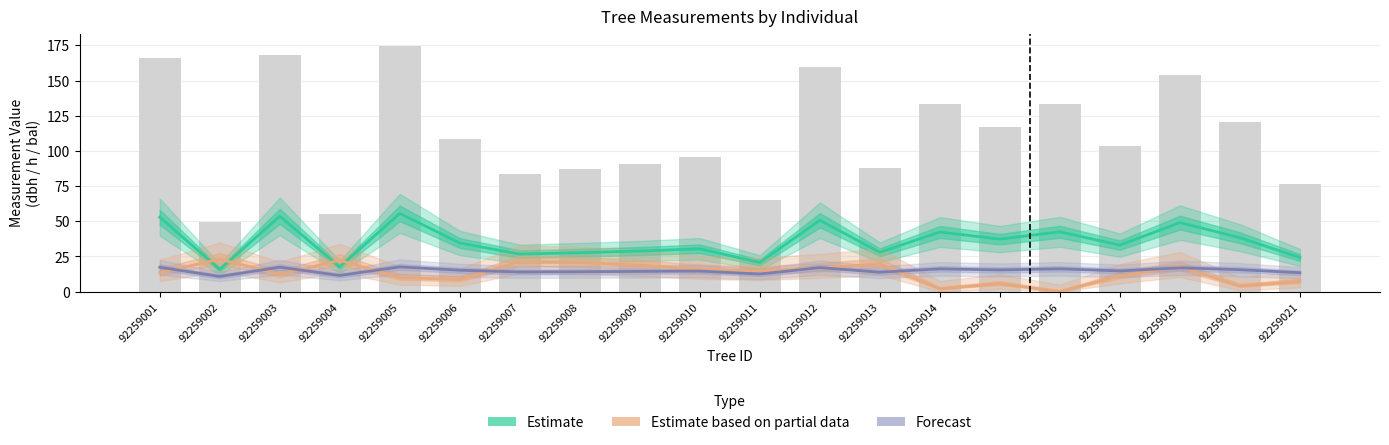

Is it true that Estimate equals 50.7 at 92259012?

True